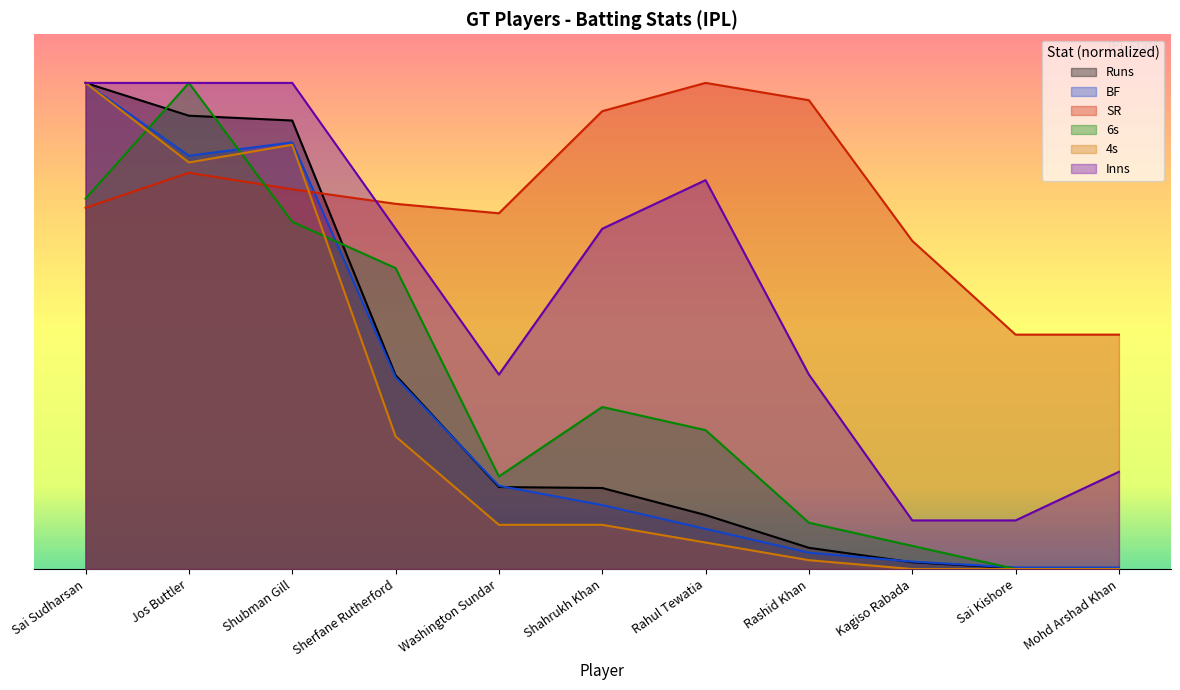

True or false: Runs has a value of 148.2 at Shahrukh Khan.

False